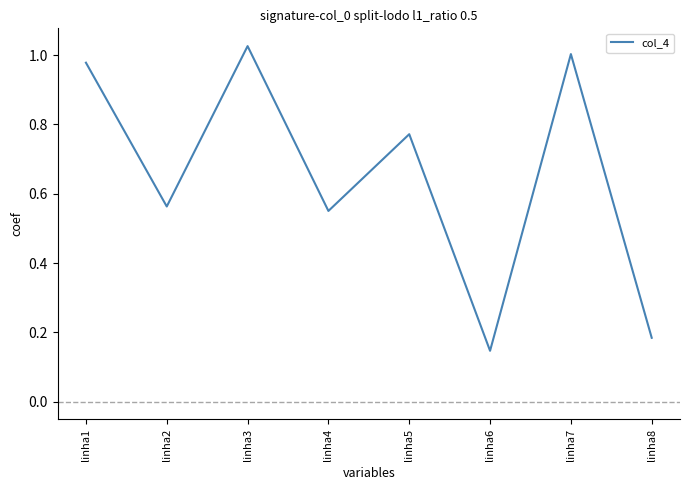

At which label is the value closest to 0?

linha6